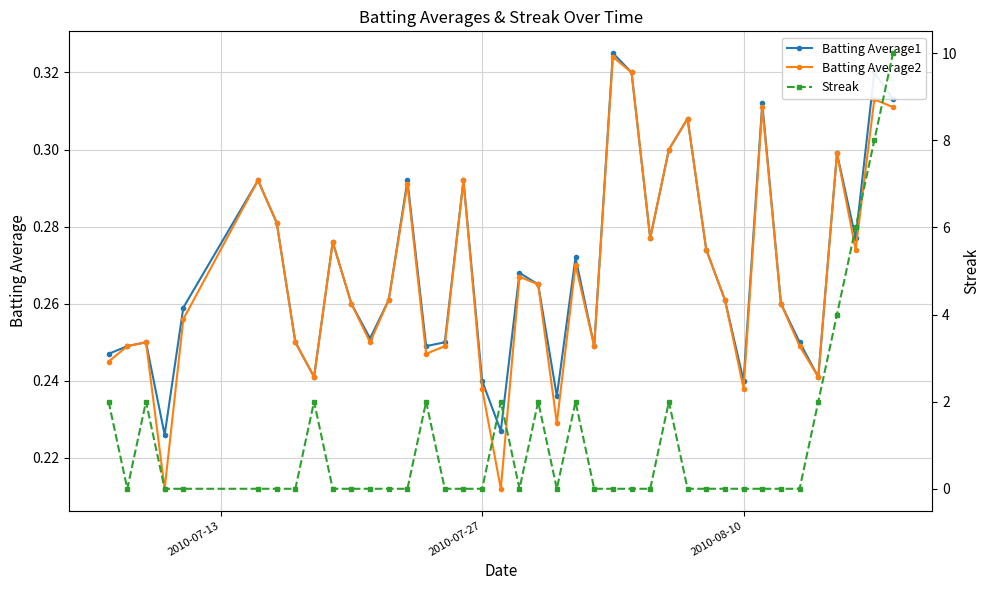

True or false: Batting Average1 has more than 1 interior local peaks.

True